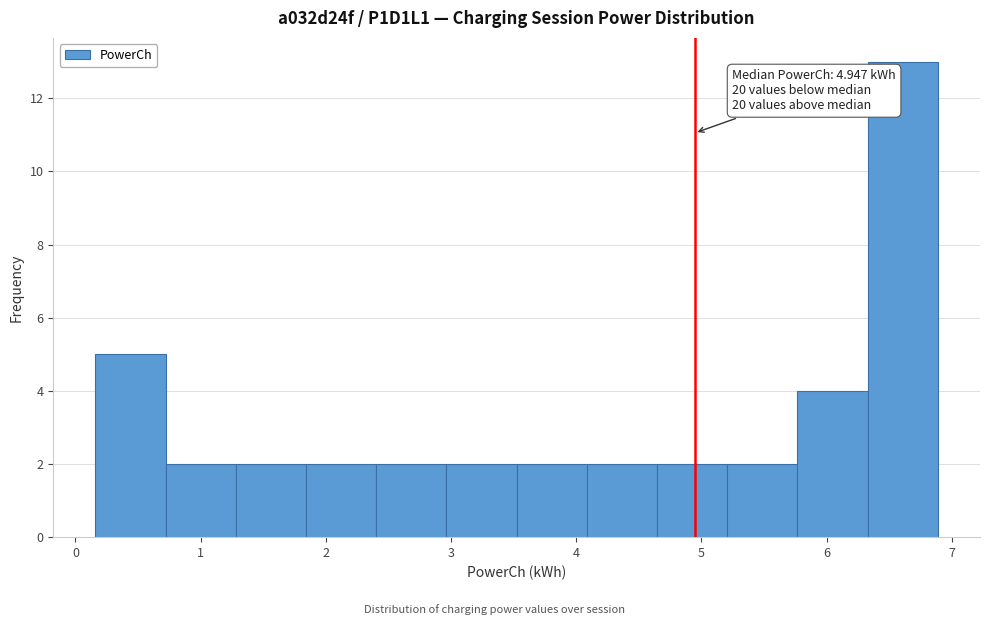

Which range on the x-axis has the tallest bar?

6.3 to 6.9